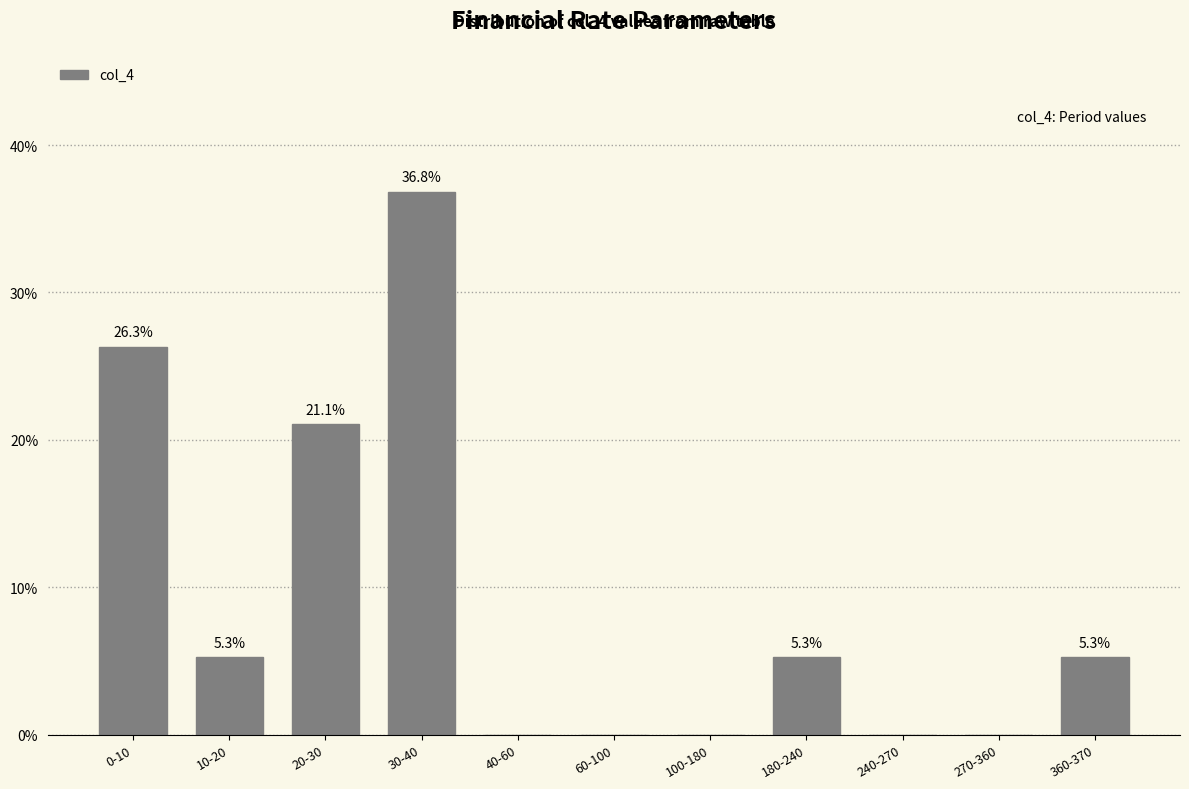

Reading left to right, extract all data points from this chart.

0-10=26.3	10-20=5.3	20-30=21.1	30-40=36.8	40-60=0.0	60-100=0.0	100-180=0.0	180-240=5.3	240-270=0.0	270-360=0.0	360-370=5.3